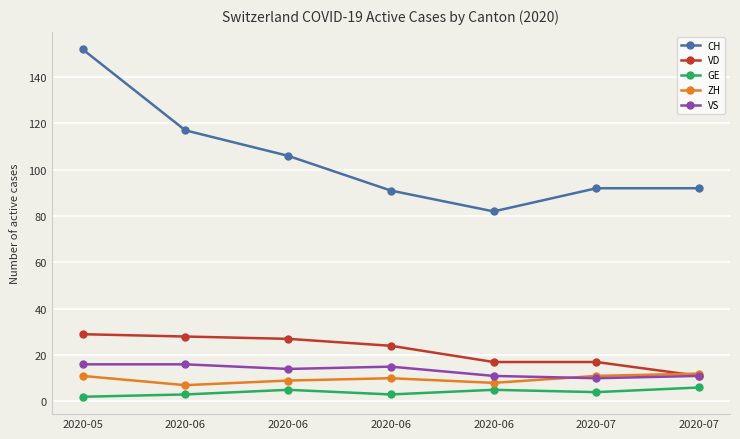

True or false: CH has a value of 82 at 2020-06.

True